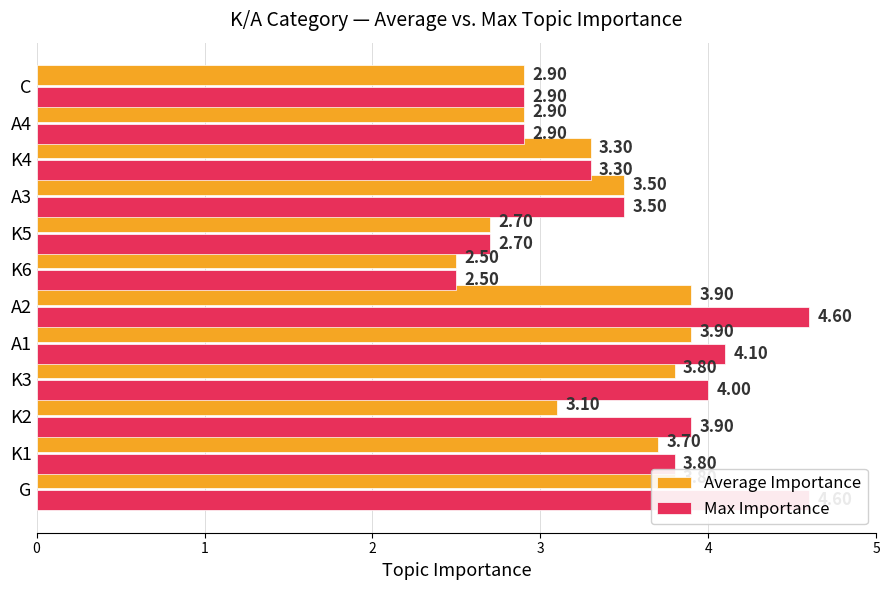

What is the minimum value shown in the chart?

2.5